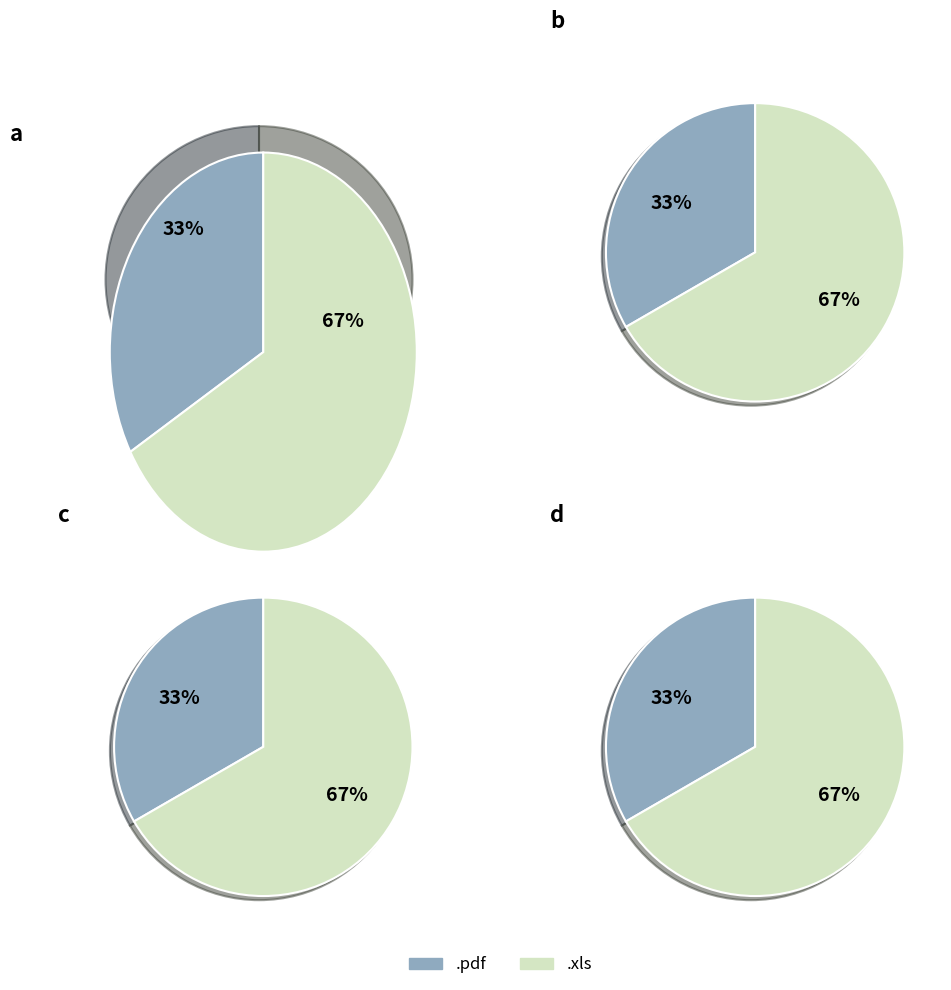

Is it true that .pdf is 23% of the pie?

False